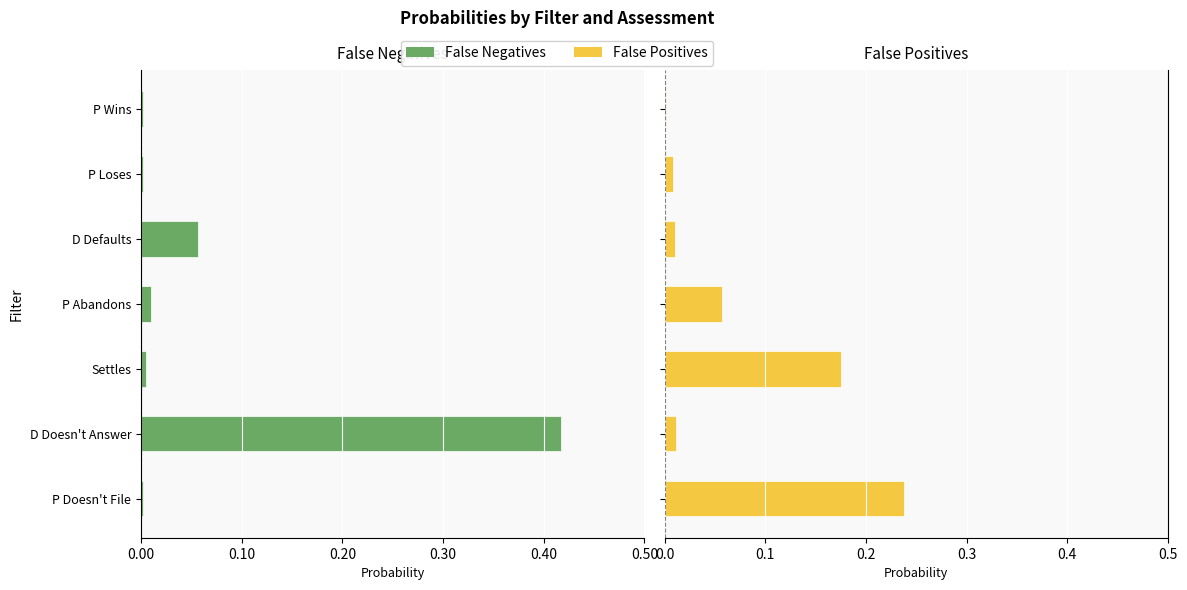

What is the value of the False Positives bar at the 3rd from the left?

0.2